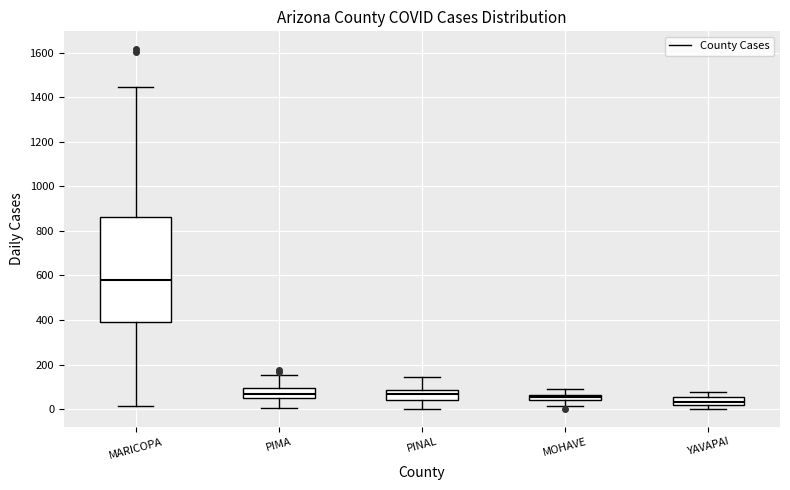

Which box is the tallest, from its lower edge to its upper edge?

MARICOPA